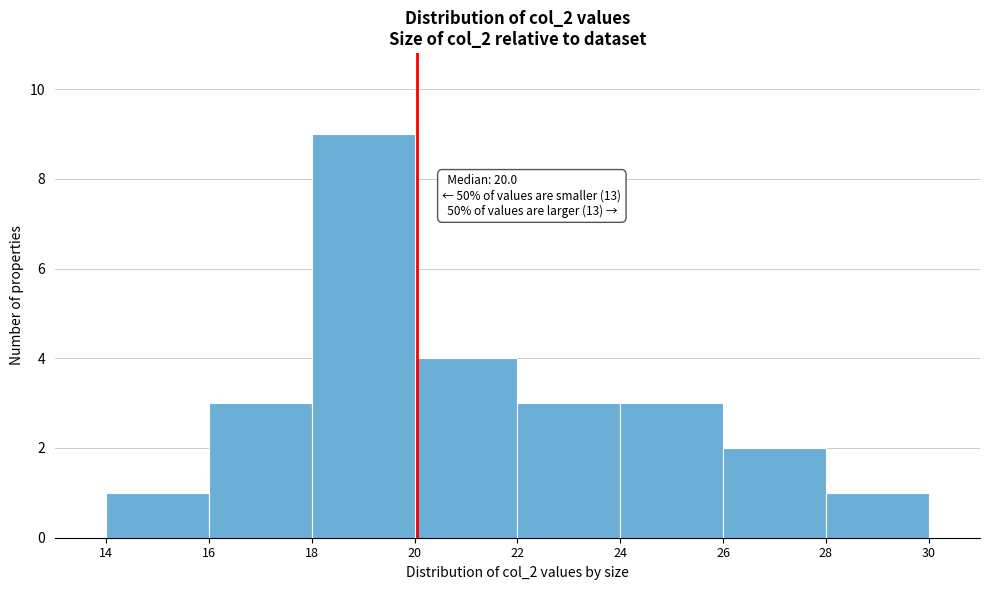

Which range on the x-axis has the tallest bar?

18 to 20